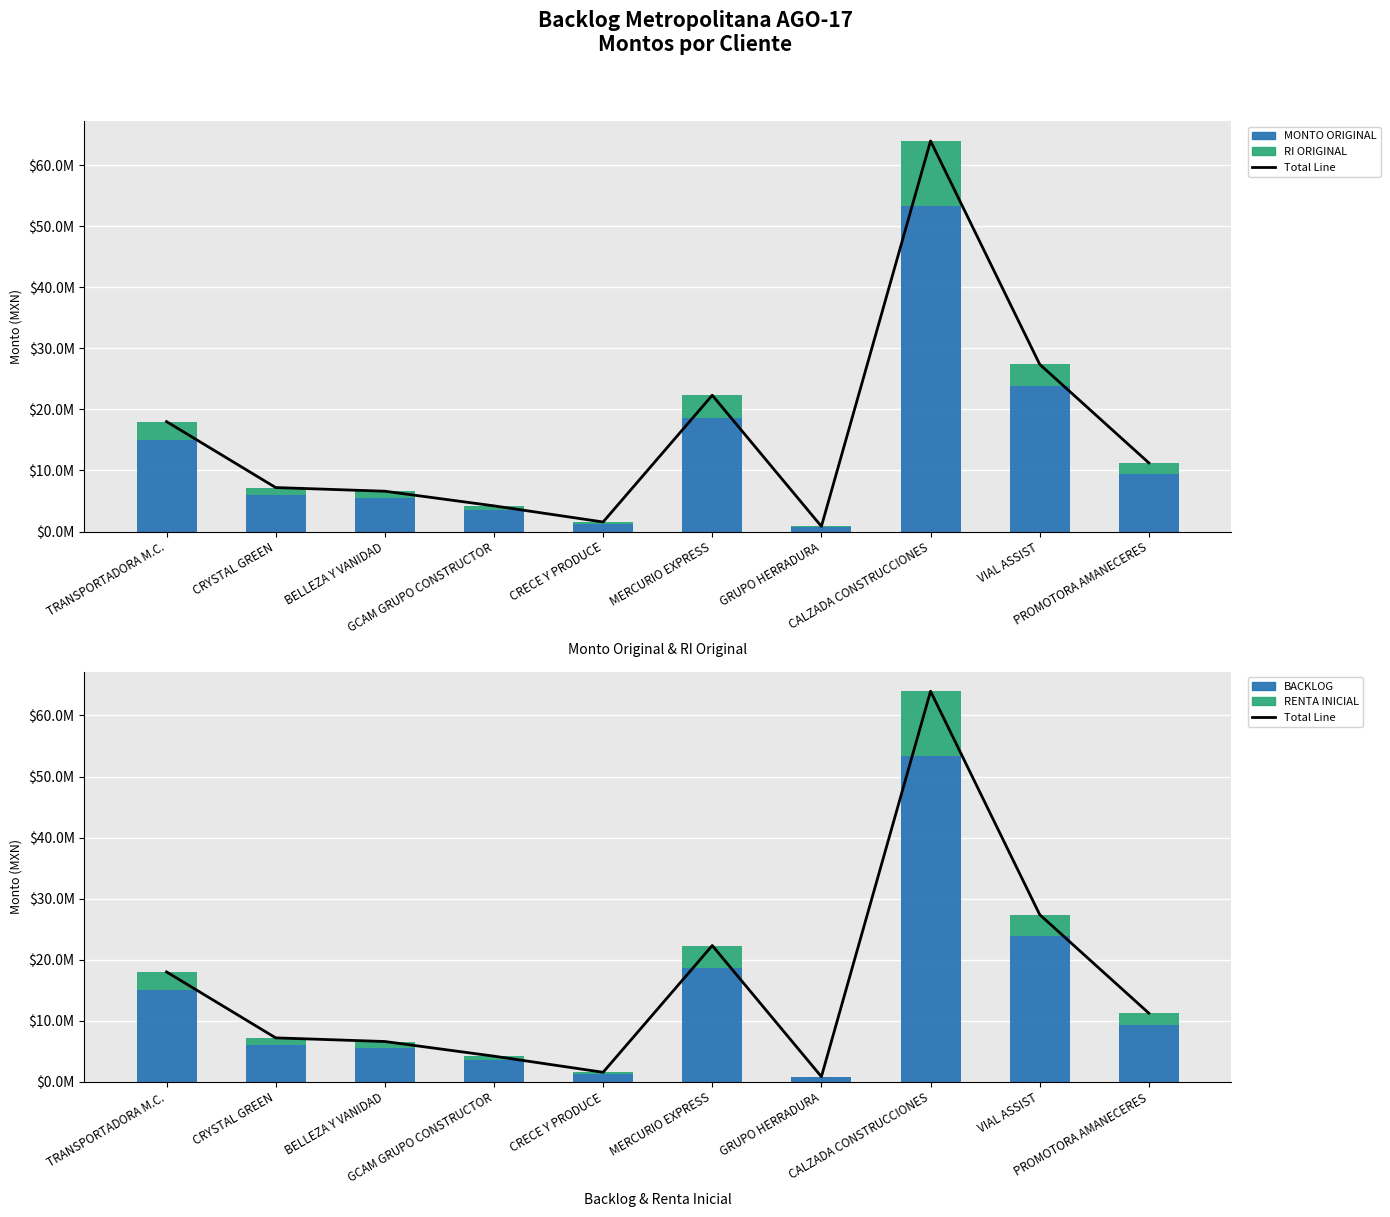

What is the maximum value for BACKLOG?

53307520